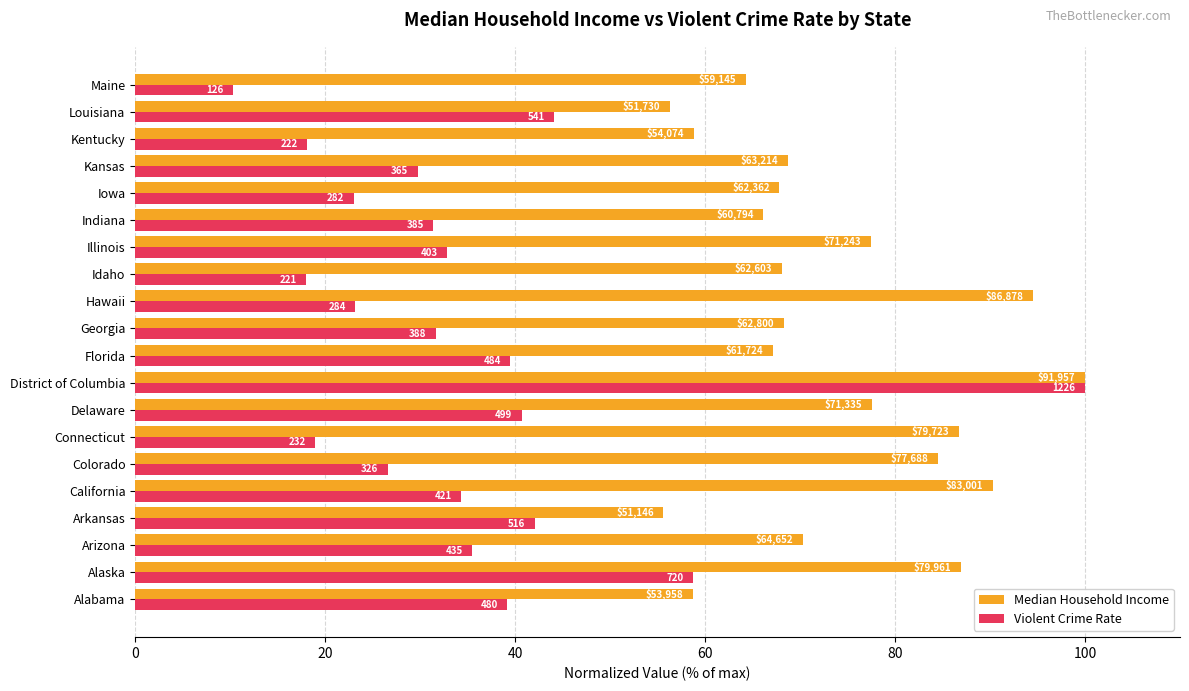

What is the difference between the maximum and second lowest values in the Violent Crime Rate series?

82.0